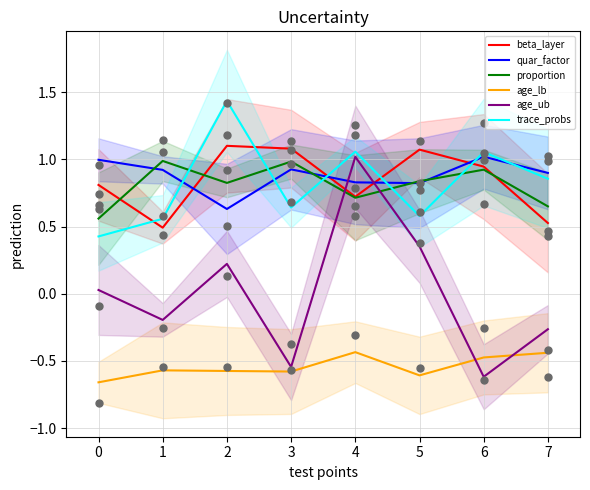

Which series has the largest total across all categories?

quar_factor